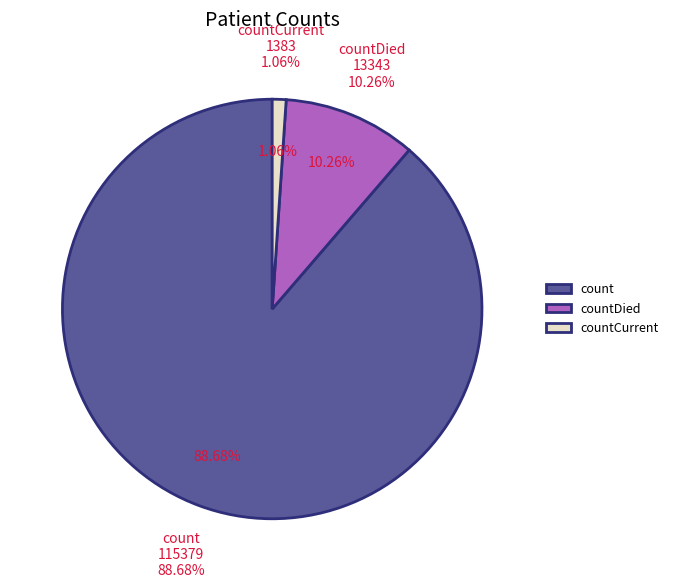

Is it true that countDied is 1% of the pie?

False